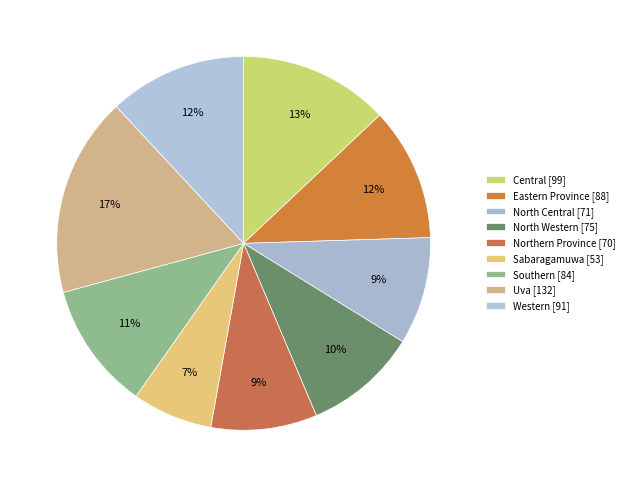

Which category has the biggest portion of the pie?

Uva